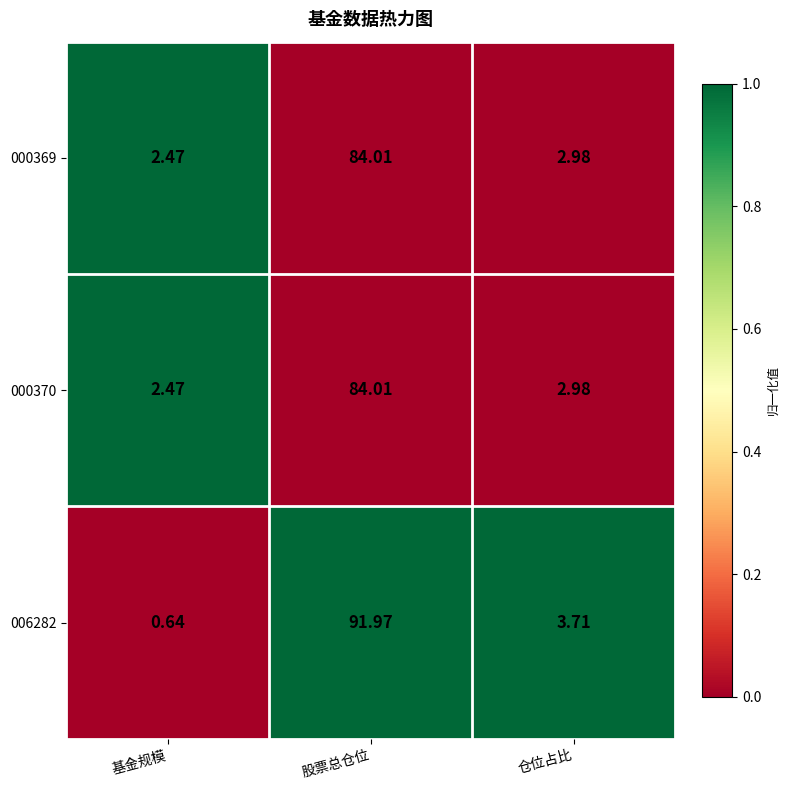

Where is 000369 nearest to the value 43?

仓位占比